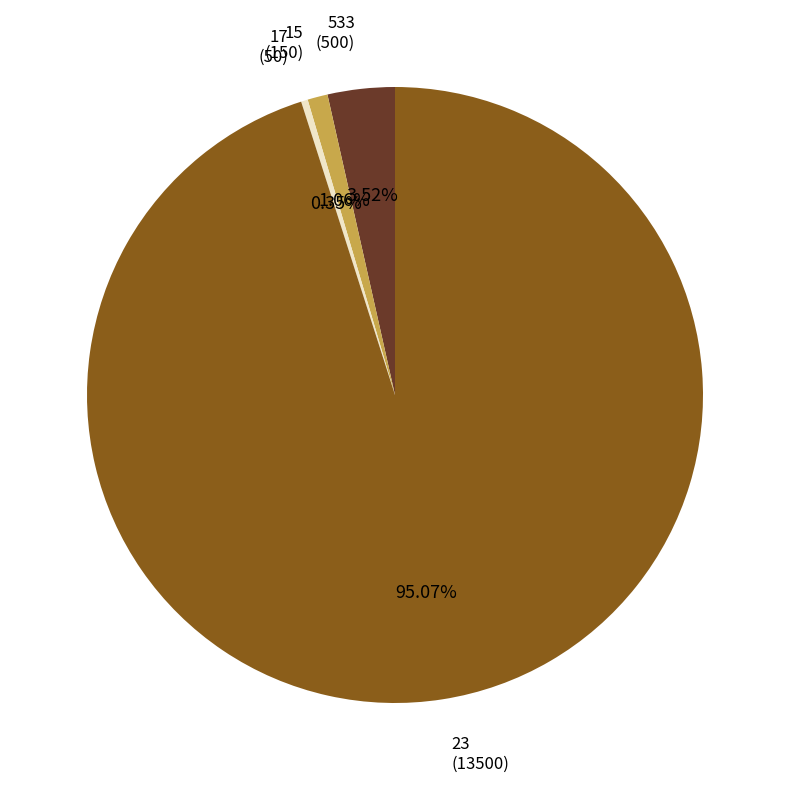

Is there a majority slice in this chart?

Yes